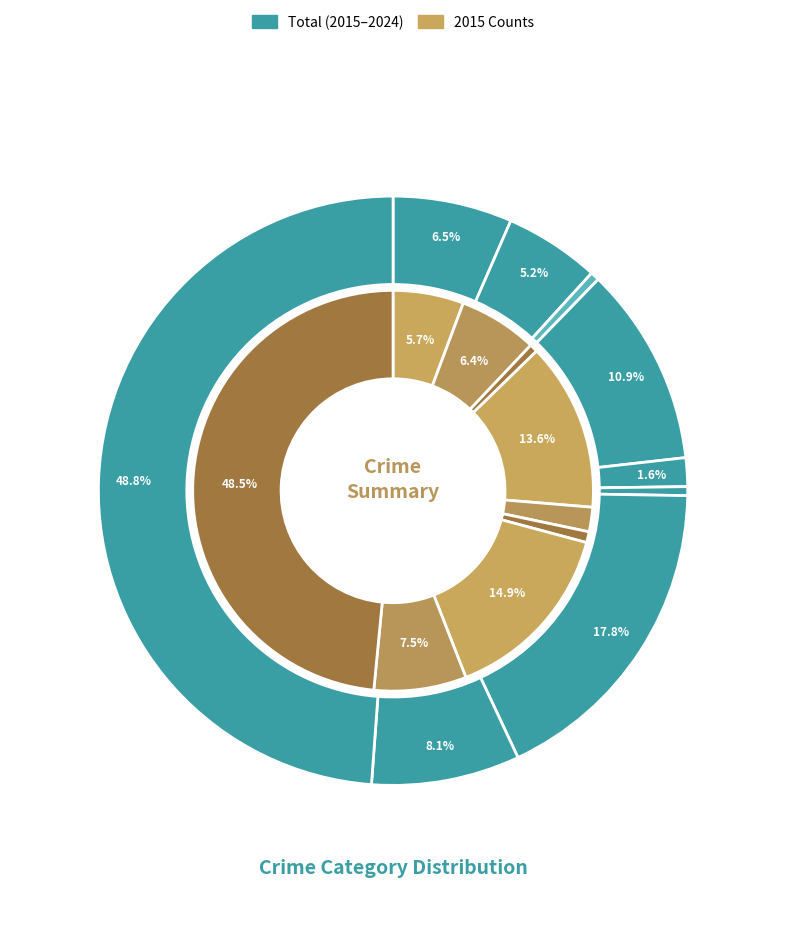

Is there any slice that represents more than half of the pie?

No